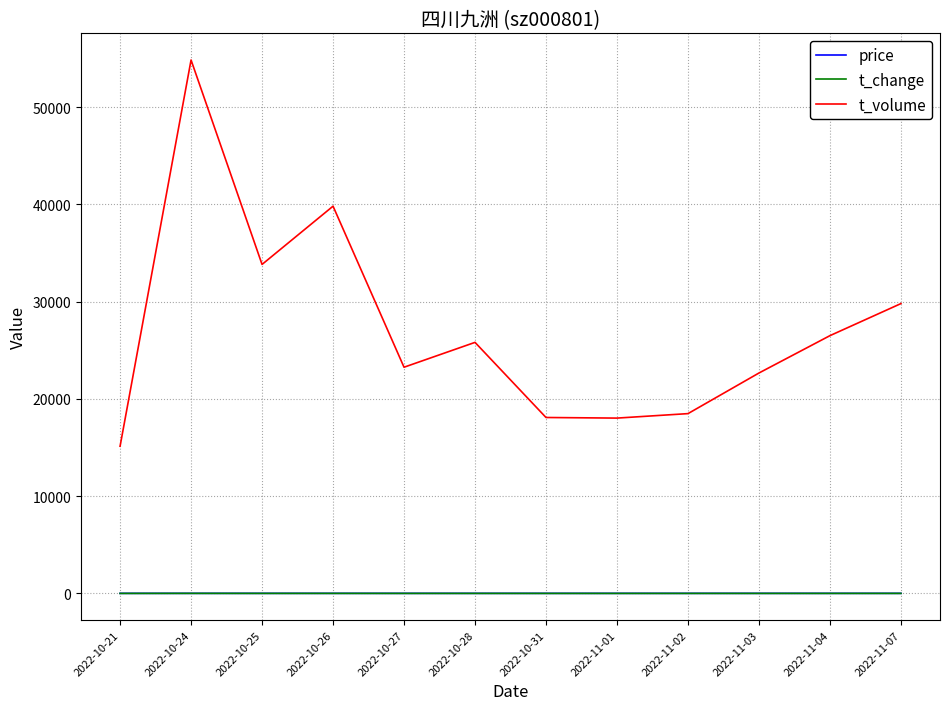

True or false: t_volume and t_change intersect in this chart.

False